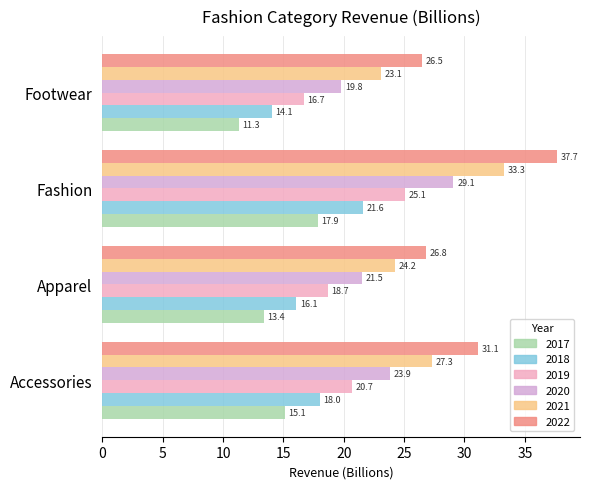

What is the maximum value shown in the chart?

37.7